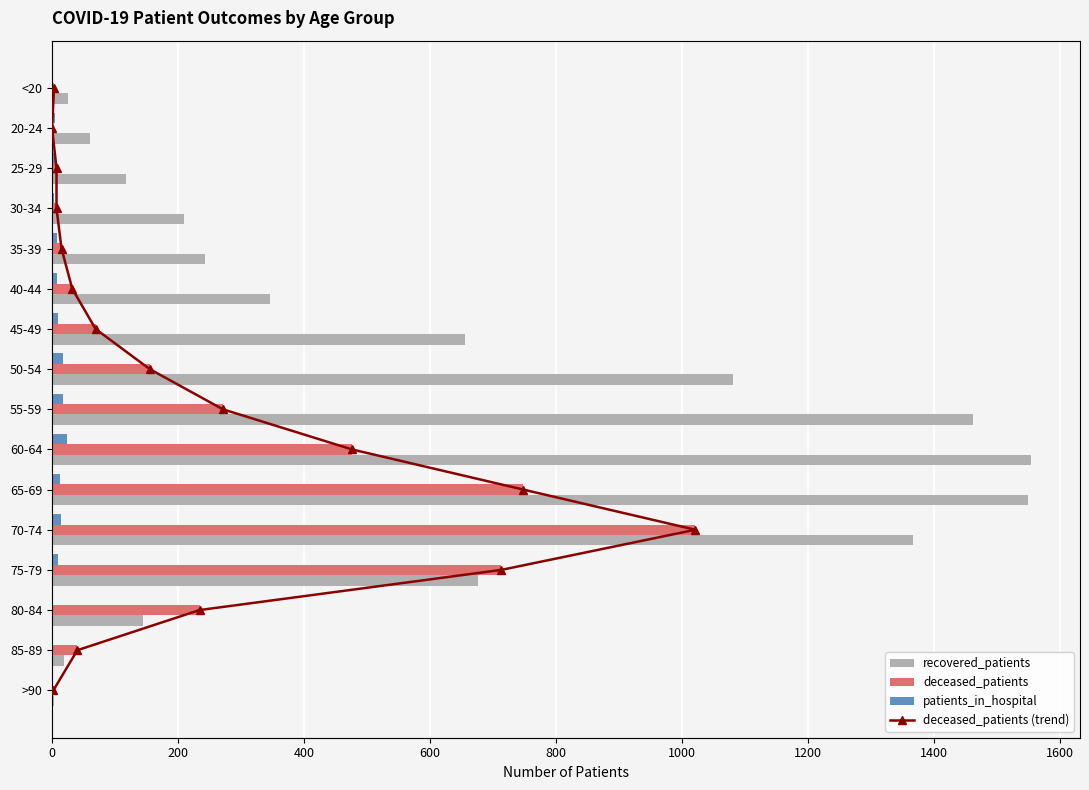

What are all the series names shown in the legend?

recovered_patients, deceased_patients, patients_in_hospital, deceased_patients (trend)